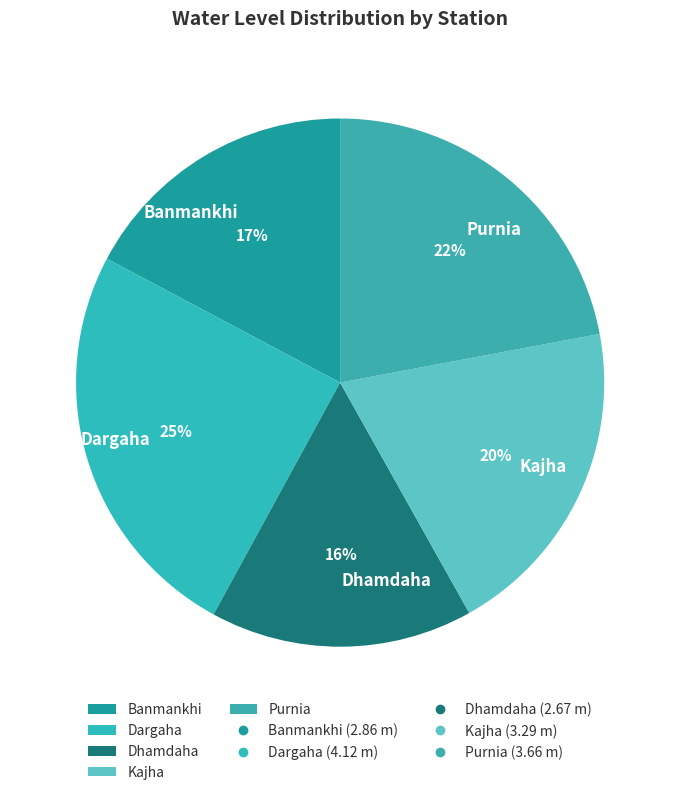

Which has a higher value, Dargaha or Purnia?

Dargaha